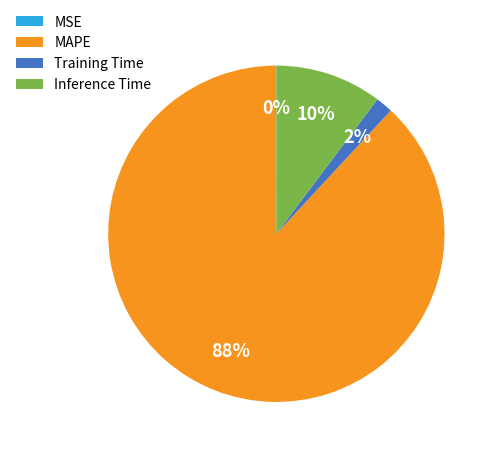

What percentage is the MAPE slice, to the nearest percent?

88%